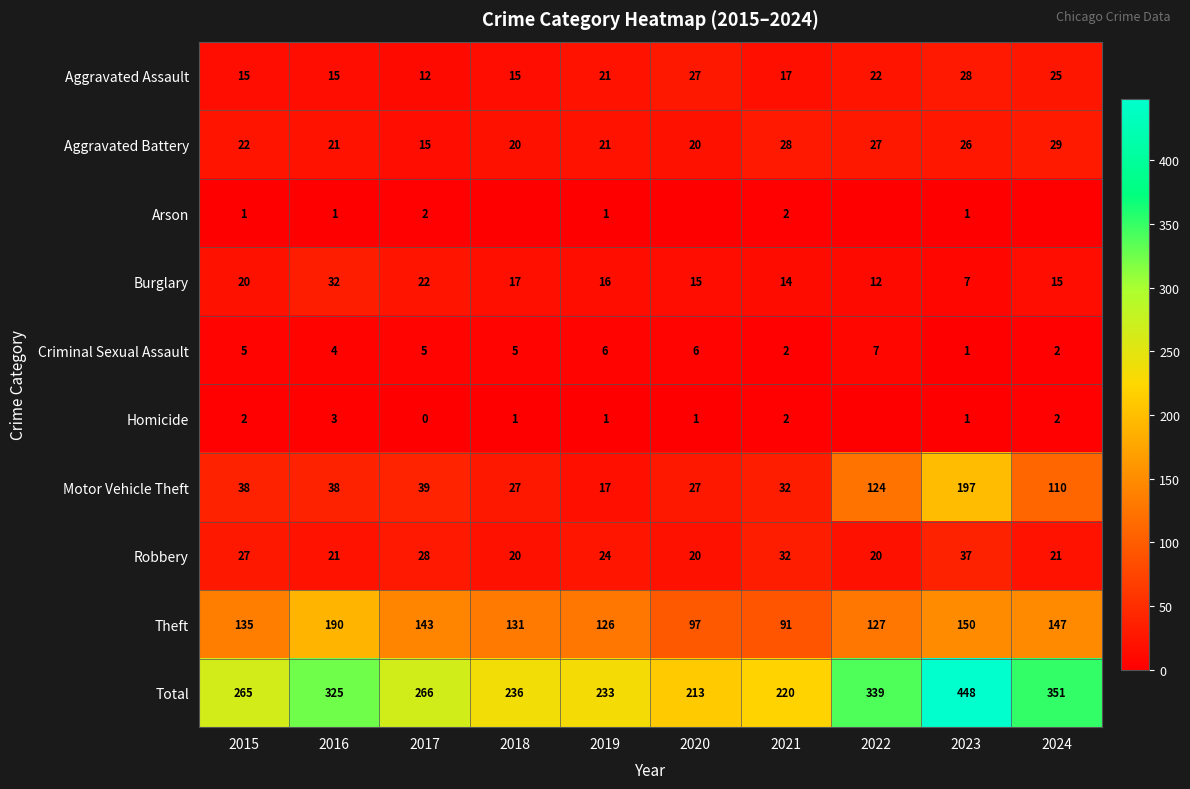

What is the spread (max minus min) of values at 2017?

266